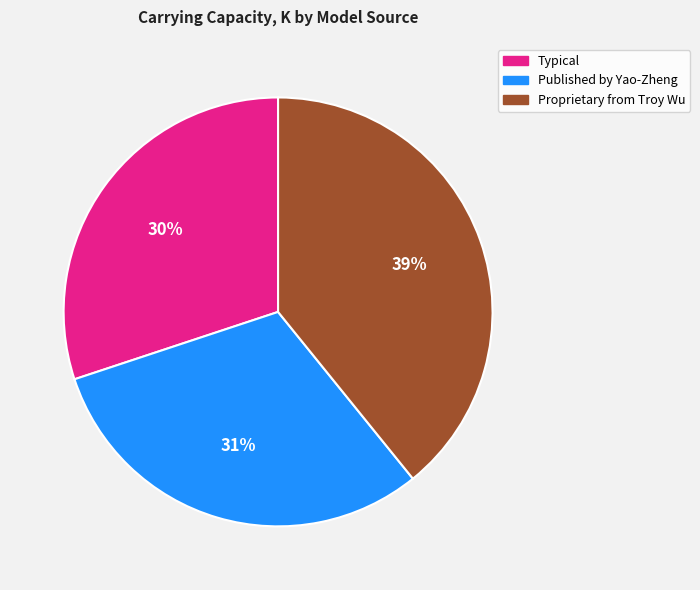

True or false: Published by Yao-Zheng accounts for 31% of the total.

True